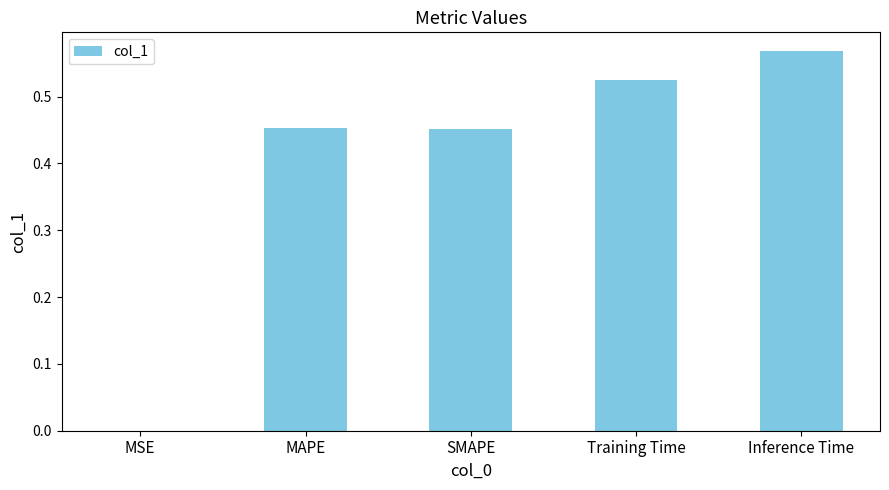

What is the sum of all values?

2.0